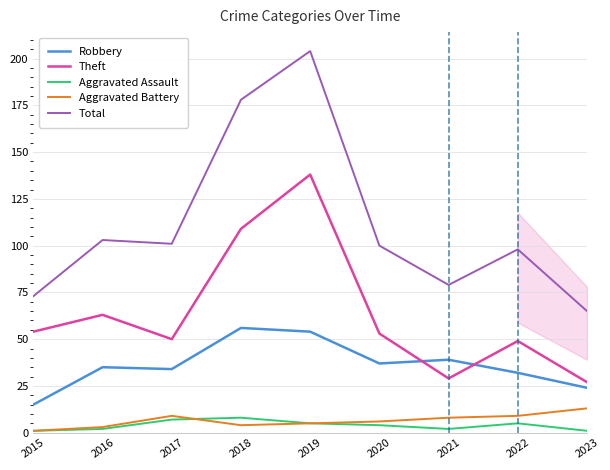

True or false: Total and Robbery intersect in this chart.

False